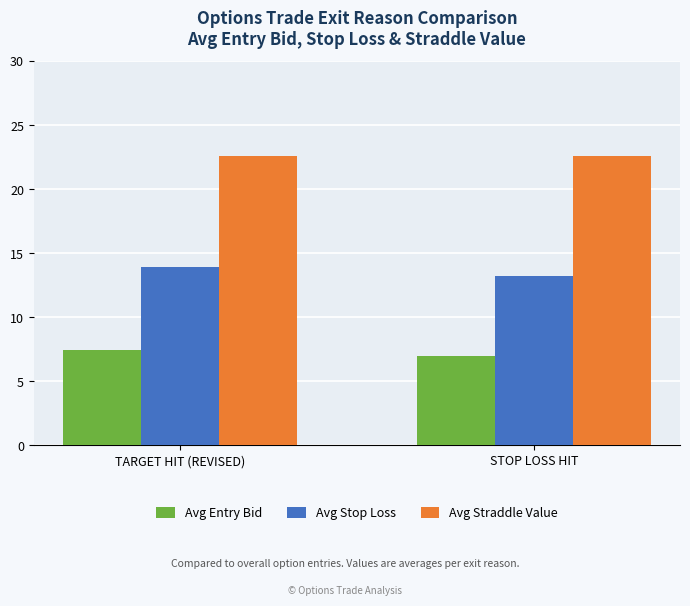

At how many categories does at least one series exceed 16?

2